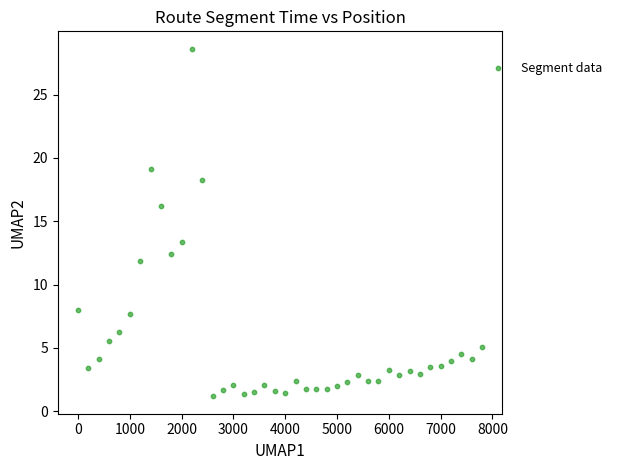

What is the range of X values (max minus min)?

7800.0